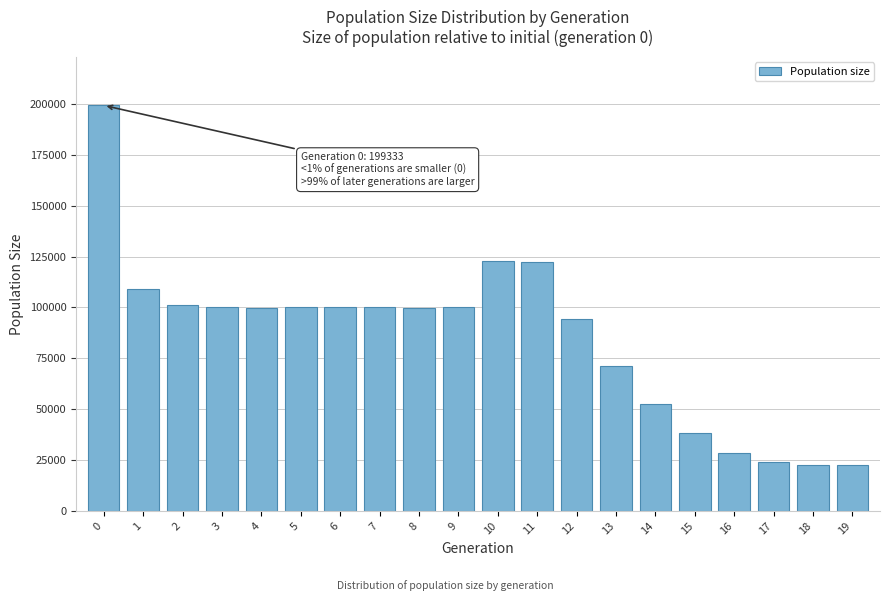

What is the value of the 9th bar from the left?

99573